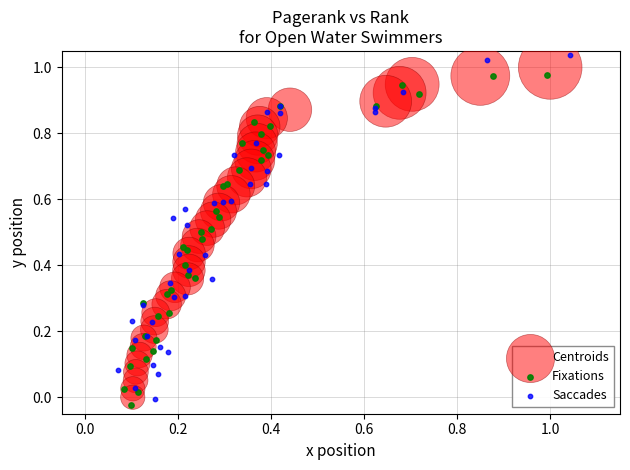

Which series has the largest Y range (max minus min)?

Saccades